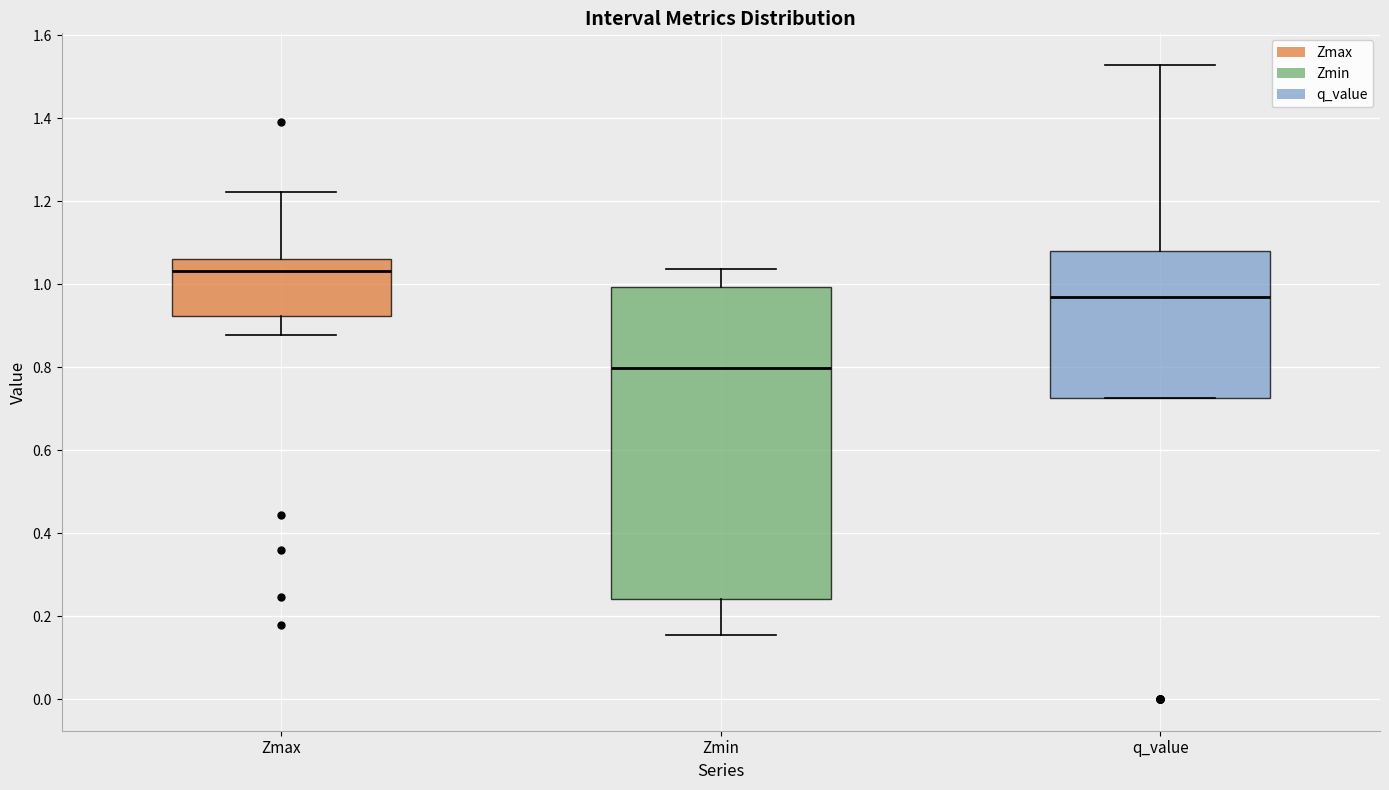

Reading left to right, read every box against the y-axis: the position of its median line, the range the box covers, and the ends of its whiskers. The values are not printed on the chart, so give them approximately, as read against the axis.

Zmax: median 1.04, box 0.92 to 1.06, whiskers 0.88 to 1.22
Zmin: median 0.80, box 0.24 to 1.00, whiskers 0.16 to 1.04
q_value: median 0.96, box 0.72 to 1.08, whiskers 0.72 to 1.52